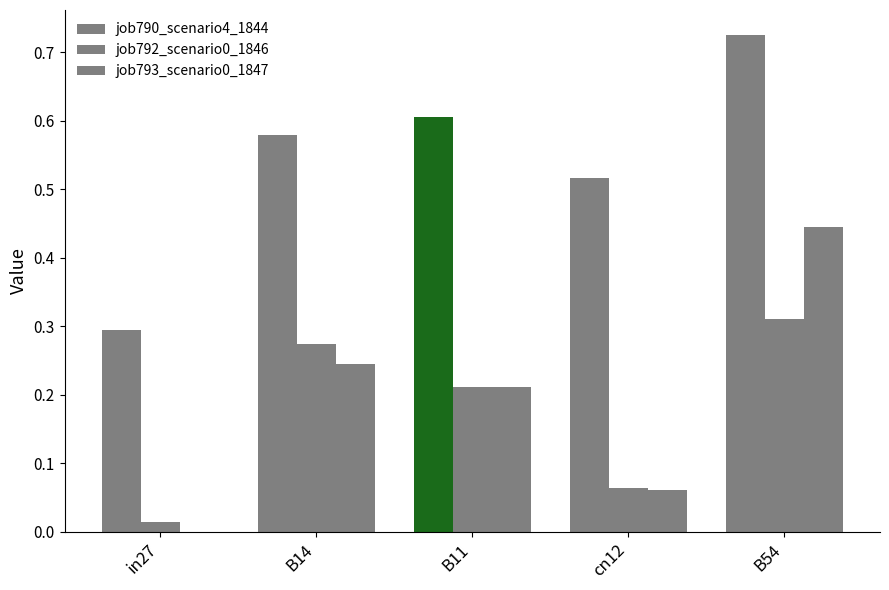

Which series changed the most between cn12 and B54?

job793_scenario0_1847